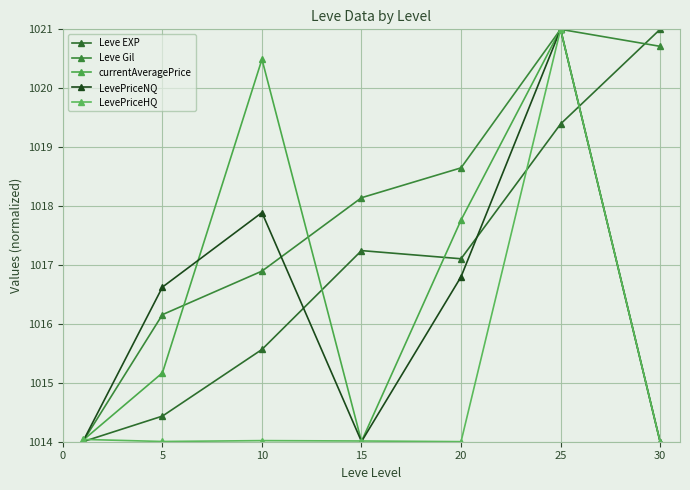

What is the minimum value shown in the chart?

1014.0